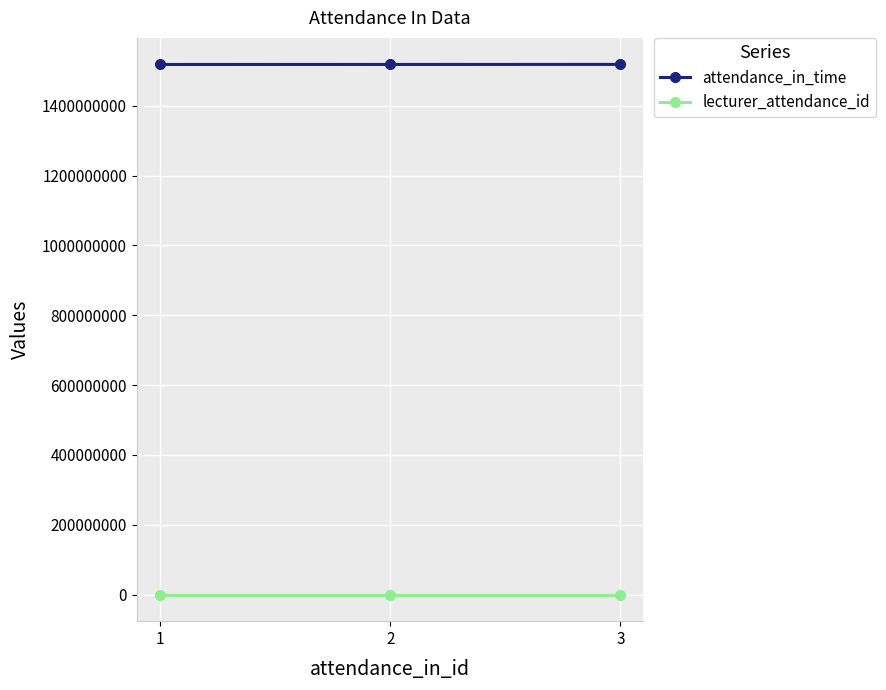

What are all the series names shown in the legend?

attendance_in_time, lecturer_attendance_id